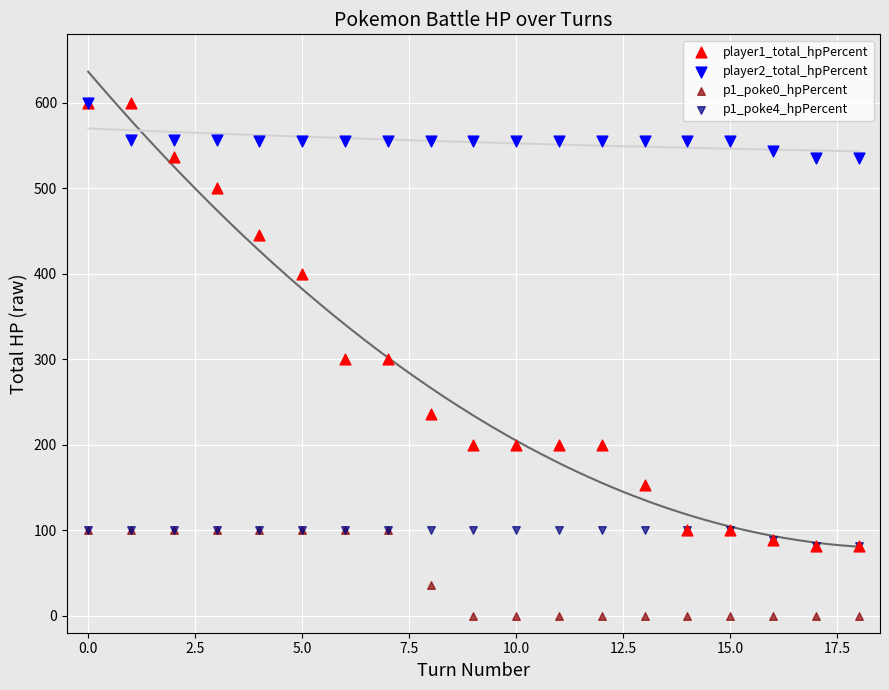

Which series contains the lowest Y value?

p1_poke0_hpPercent